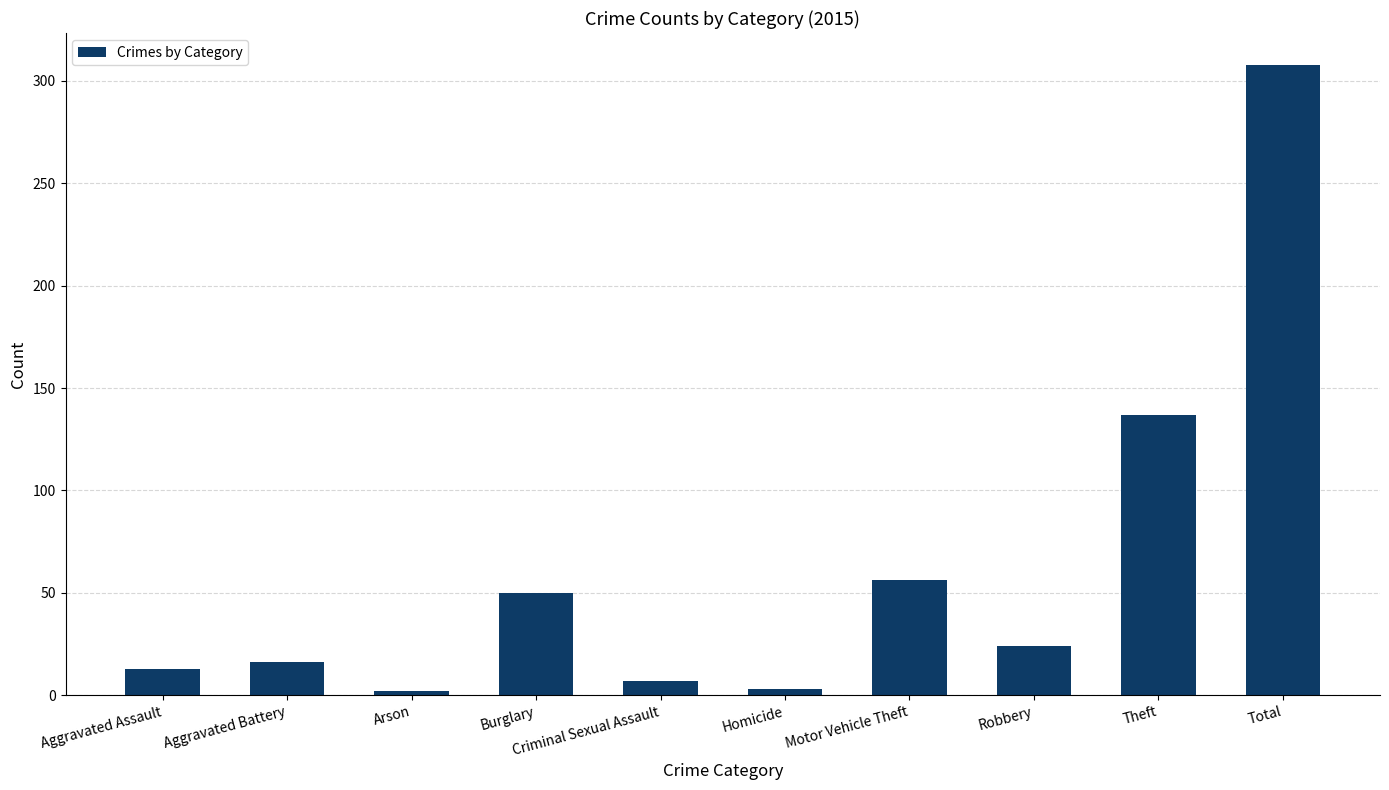

What position from the left is Total?

10